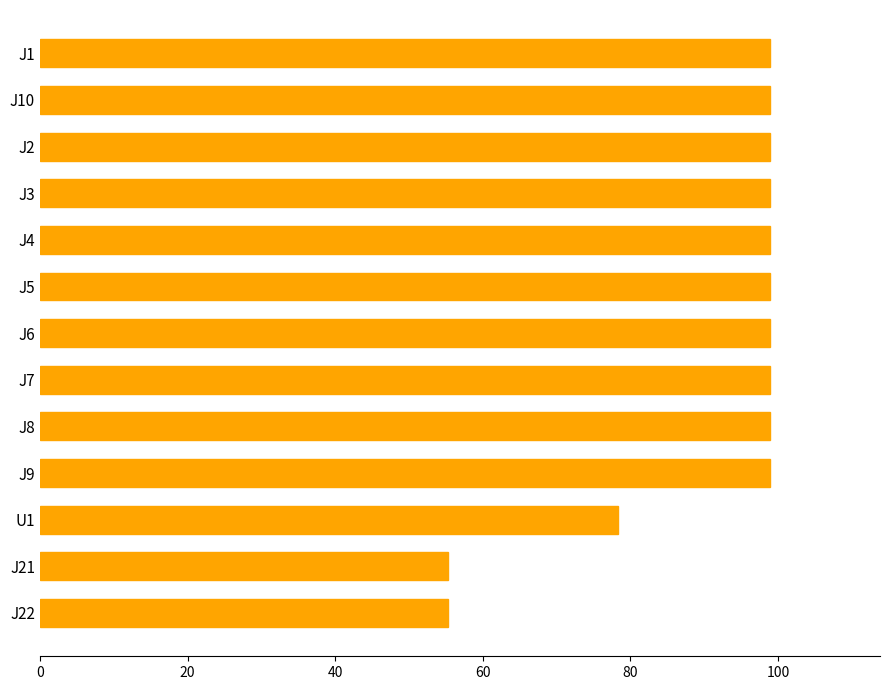

Reading top to bottom, transcribe all the data shown in this chart.

99.0	99.0	99.0	99.0	99.0	99.0	99.0	99.0	99.0	99.0	78.3	55.2	55.2